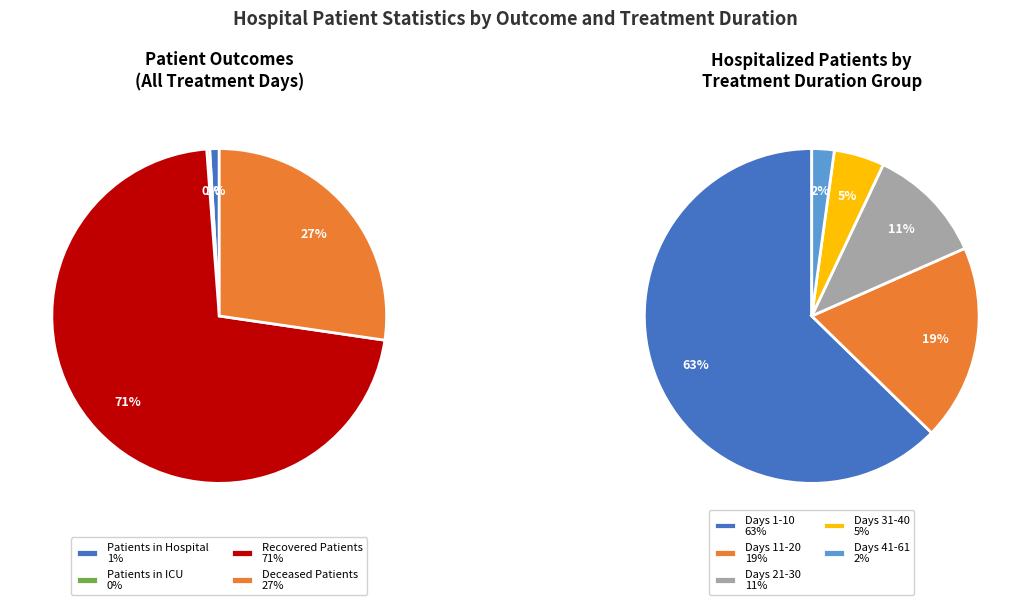

To the nearest percent, what is the difference between the 5 and 4 slice percentages?

3%